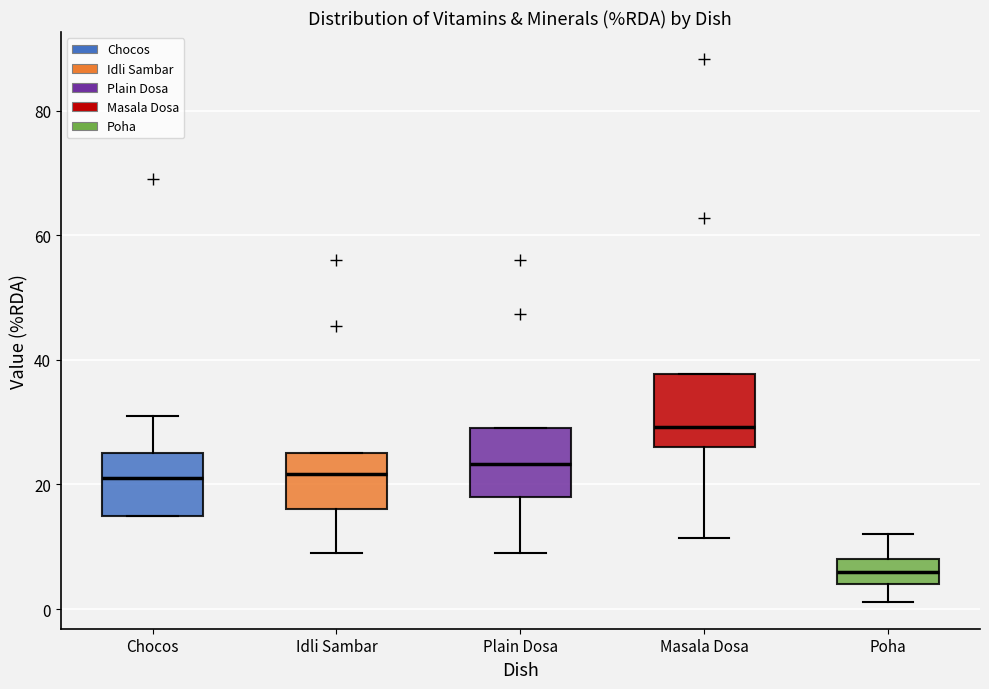

Reading left to right, read every box against the y-axis: the position of its median line, the range the box covers, and the ends of its whiskers. The values are not printed on the chart, so give them approximately, as read against the axis.

Chocos: median 22, box 16 to 26, whiskers 16 to 32
Idli Sambar: median 22, box 16 to 26, whiskers 10 to 26
Plain Dosa: median 24, box 18 to 30, whiskers 10 to 30
Masala Dosa: median 30, box 26 to 38, whiskers 12 to 38
Poha: median 6, box 4 to 8, whiskers 2 to 12